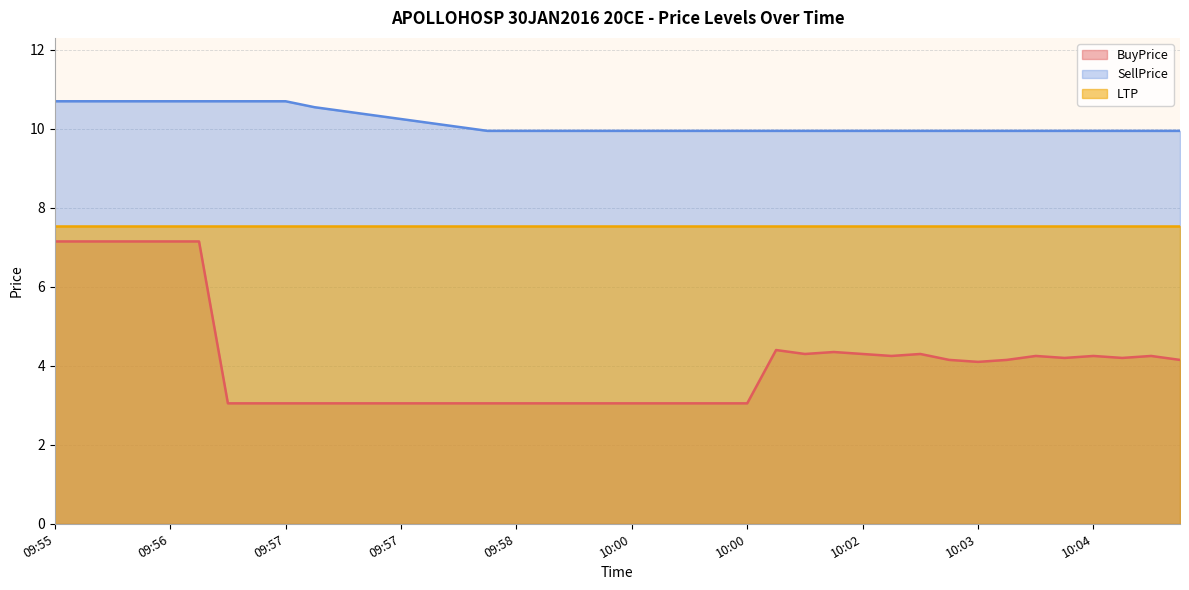

What are all the series names shown in the legend?

BuyPrice, SellPrice, LTP